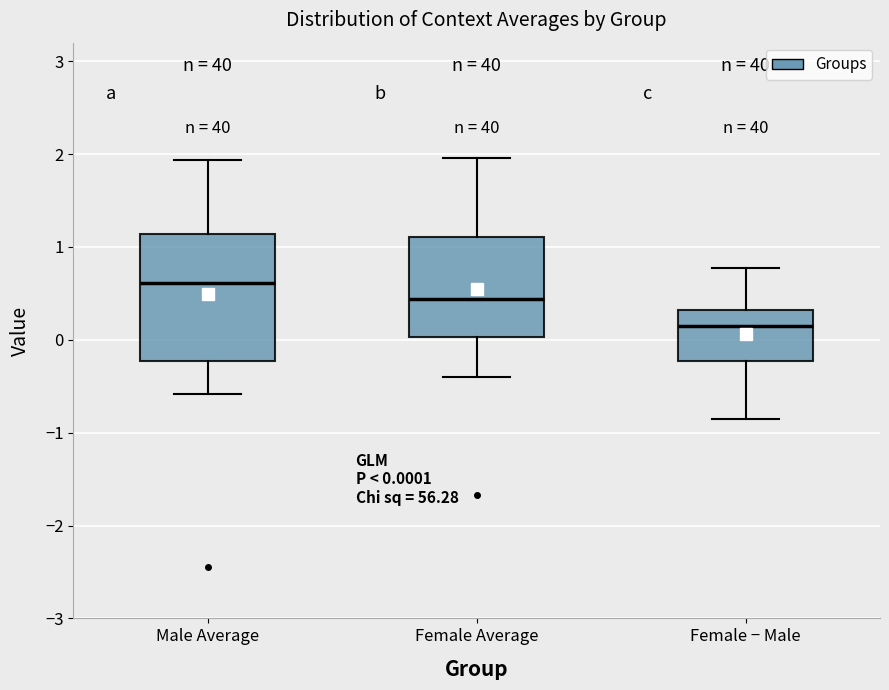

Comparing the boxes themselves (not the whiskers), which one is the tallest?

Male Average